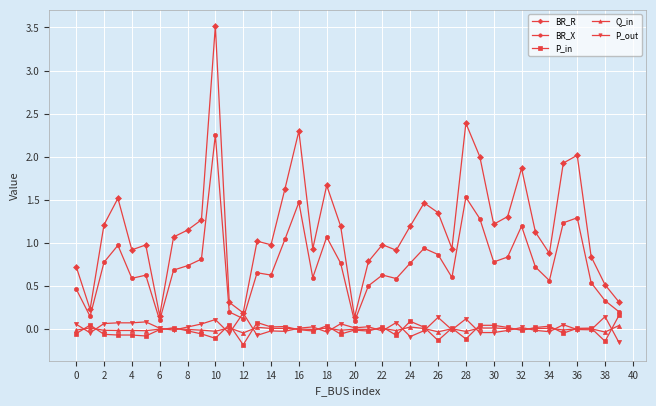

Which series has the largest total across all categories?

BR_R